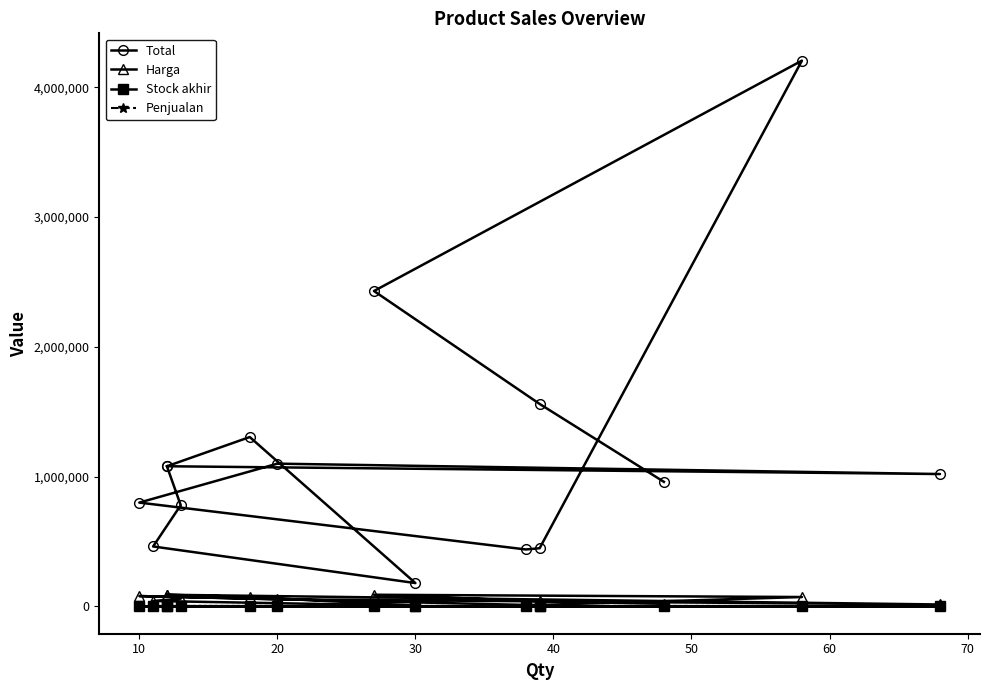

At 20, list the series in order from smallest to largest.

Penjualan, Stock akhir, Harga, Total